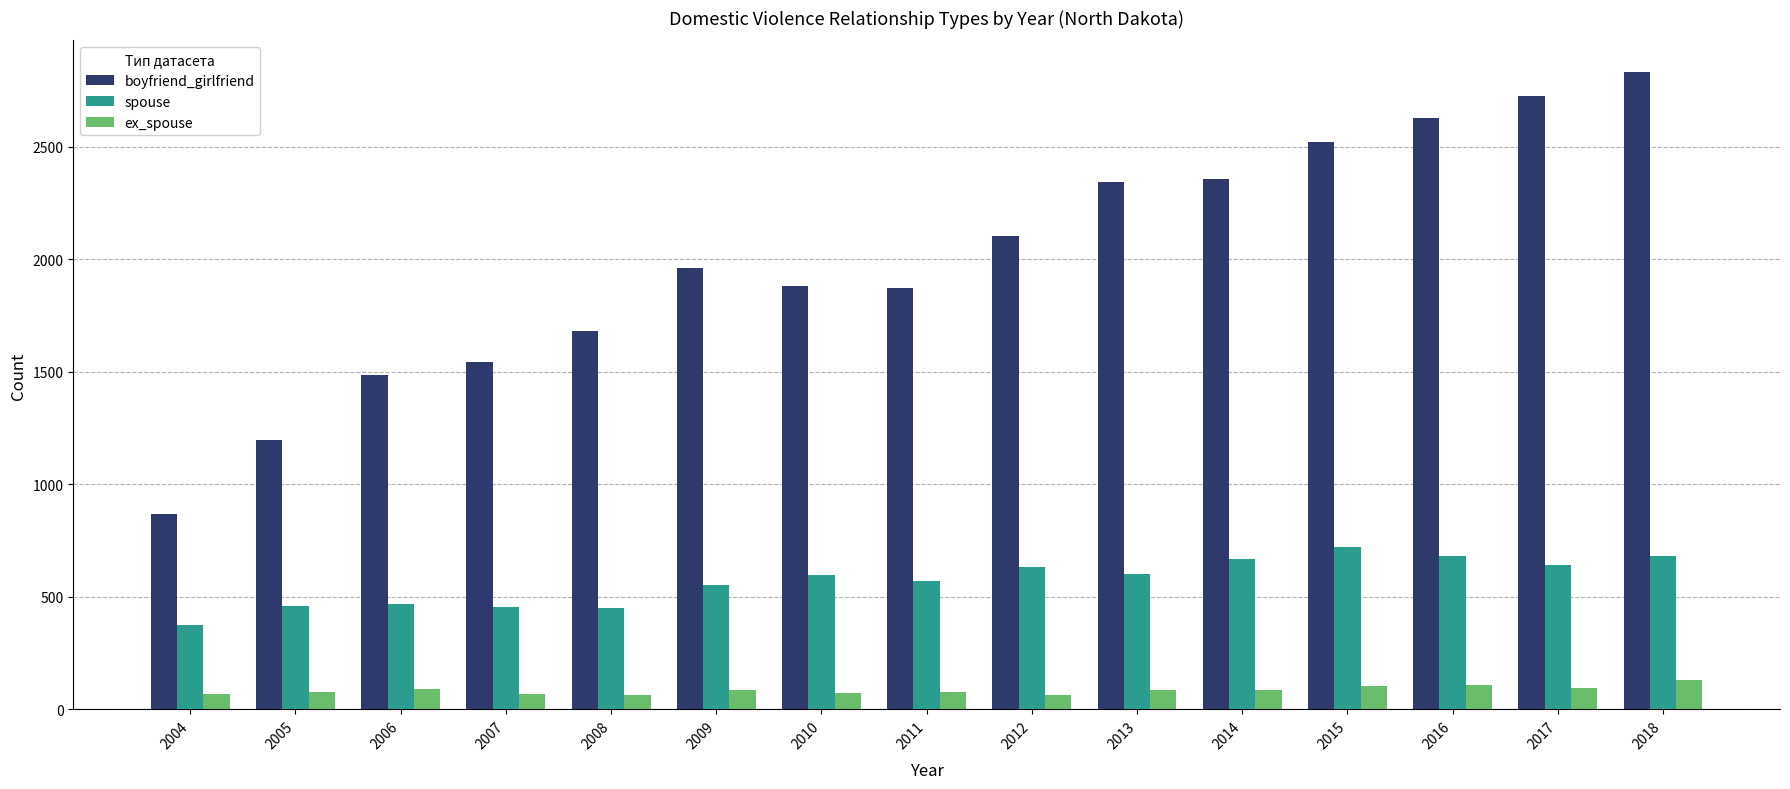

How many data points does each series have?

15